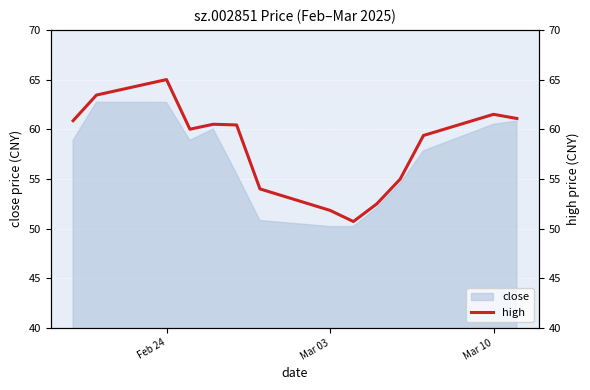

What is the maximum value shown in the chart?

65.0